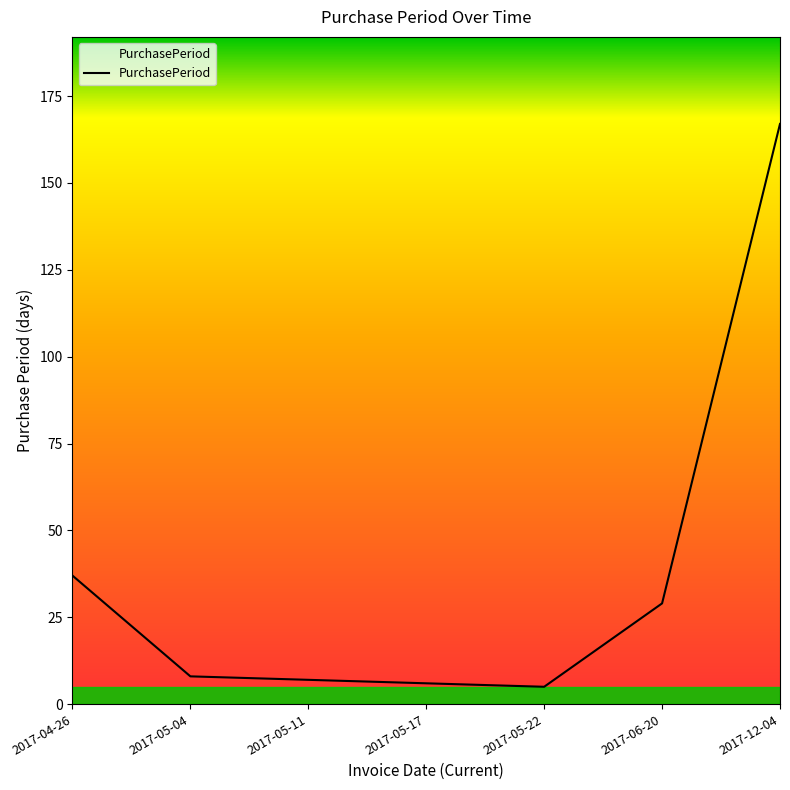

True or false: the data shows 6 at 2017-05-17.

True